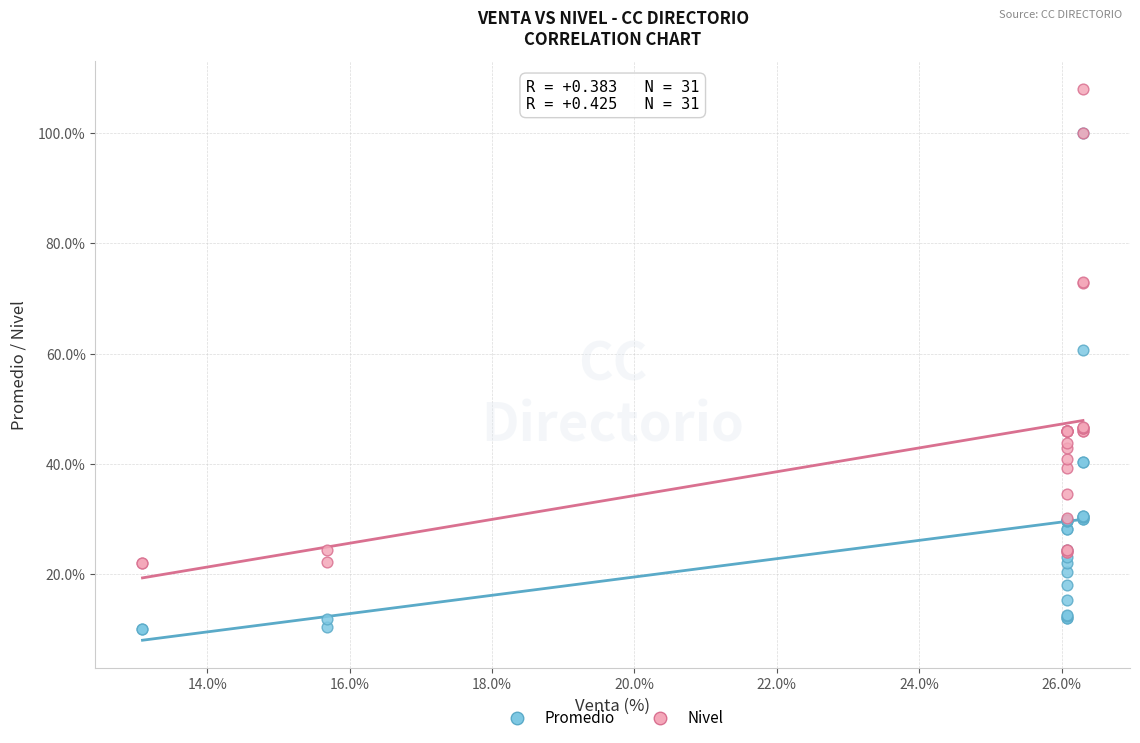

Which series has the largest Y range (max minus min)?

Promedio